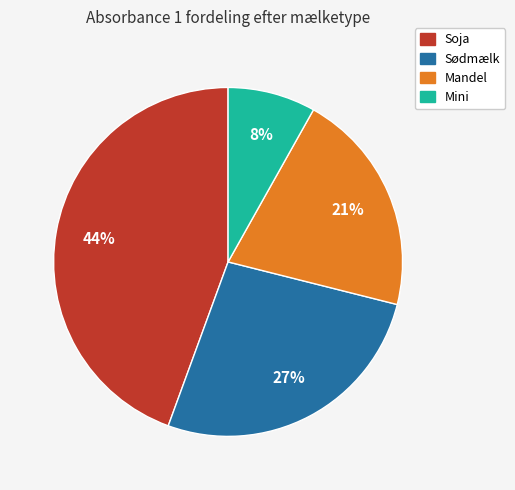

To the nearest percent, what is the combined percentage of Mini and Sødmælk?

35%